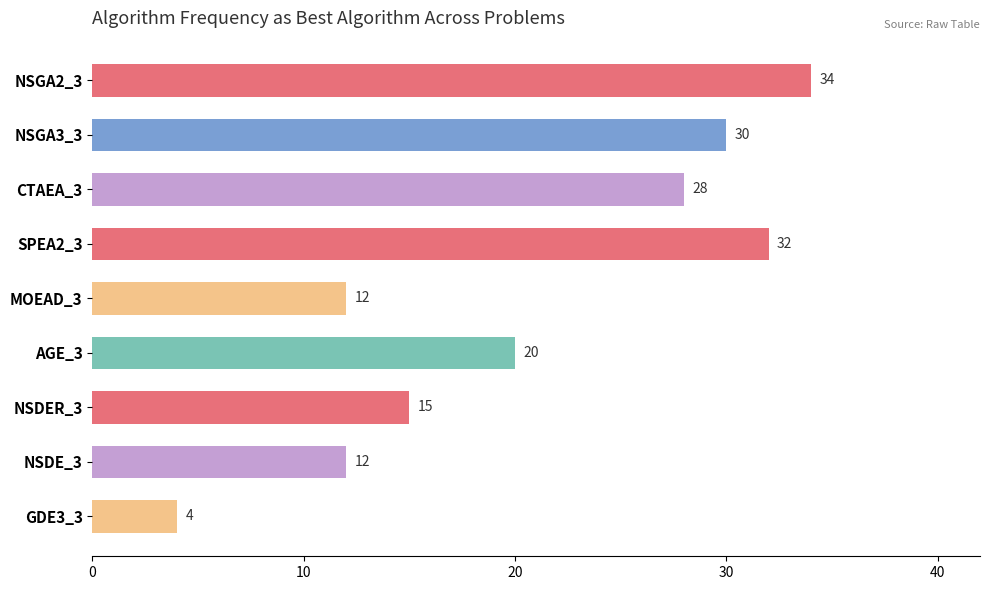

What is the change in value from MOEAD_3 to NSDER_3?

+3